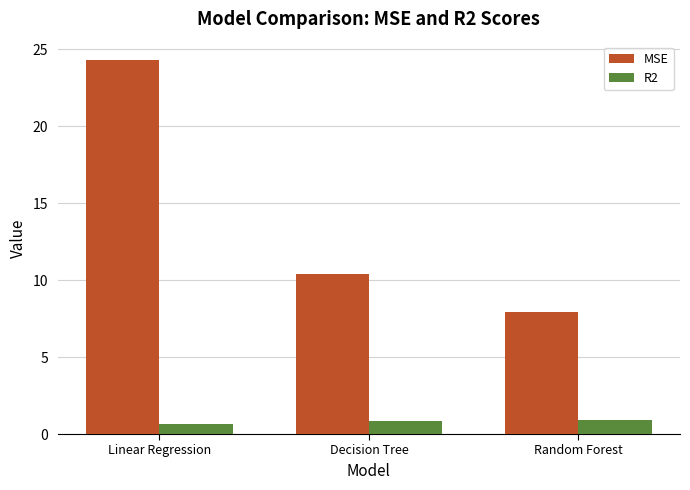

What is the sum of all MSE values?

42.6